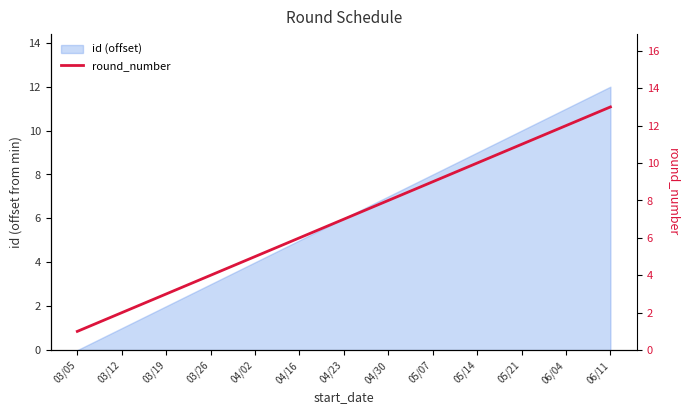

Reading left to right, list all the values displayed in this chart.

03/05=1	03/12=2	03/19=3	03/26=4	04/02=5	04/16=6	04/23=7	04/30=8	05/07=9	05/14=10	05/21=11	06/04=12	06/11=13